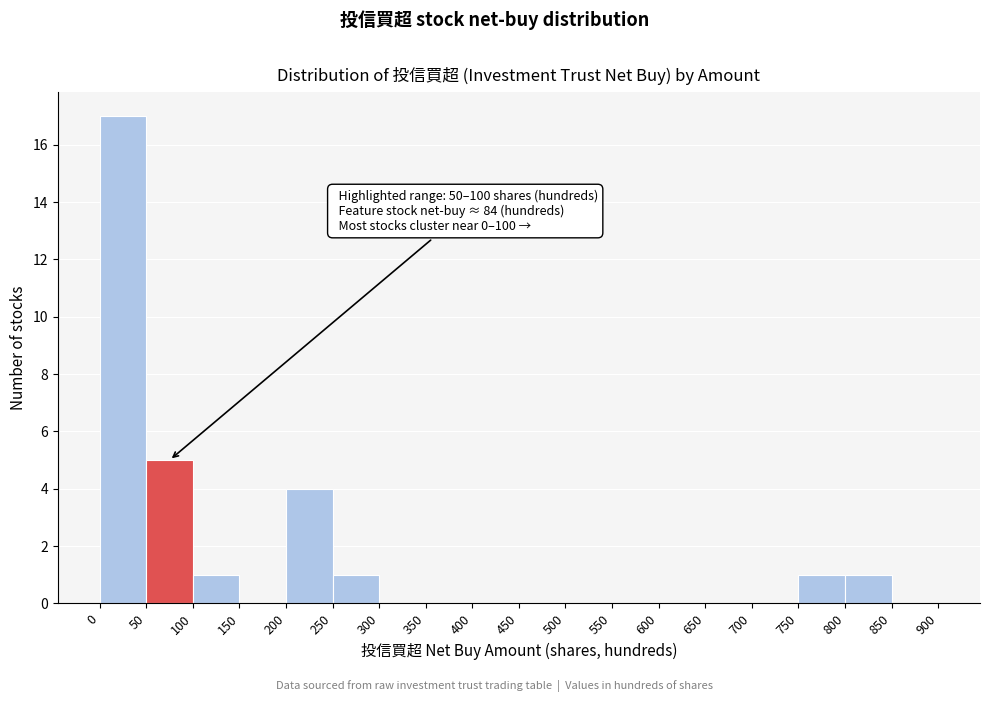

Over which range of the x-axis is the bar tallest?

0 to 50